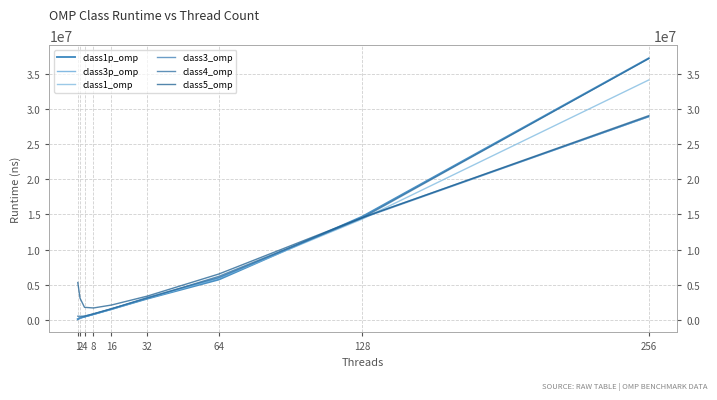

What is the minimum value shown in the chart?

65782